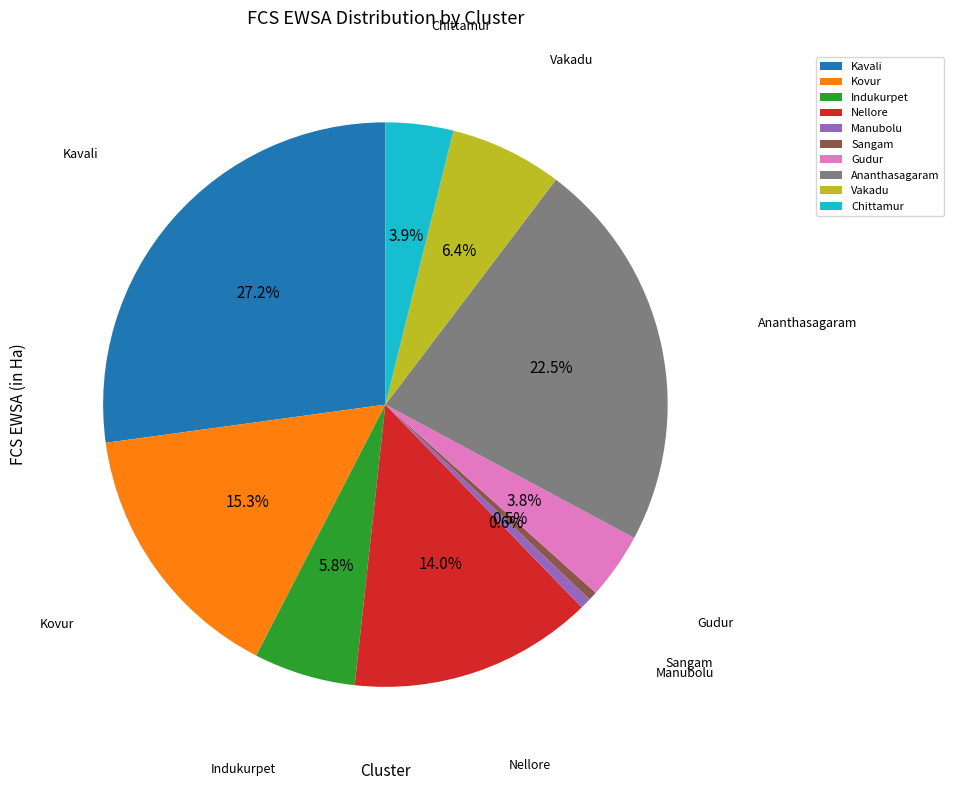

To the nearest percent, what portion does Gudur represent?

4%